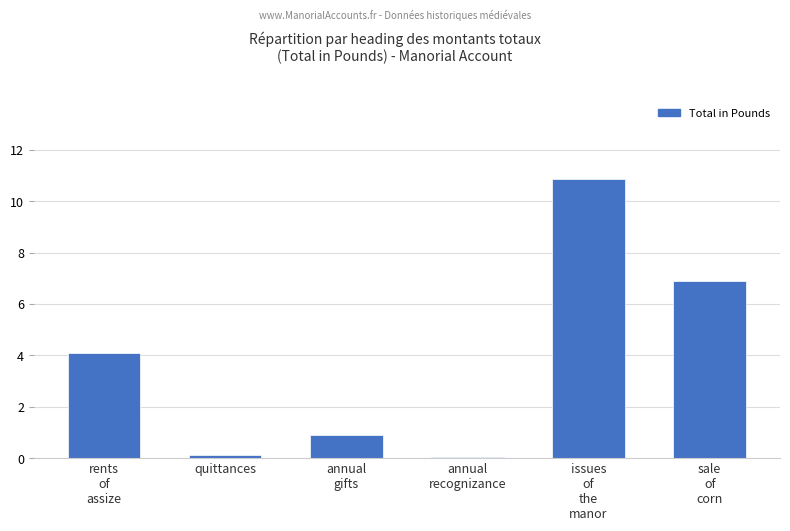

What is the sum of all values?

22.9